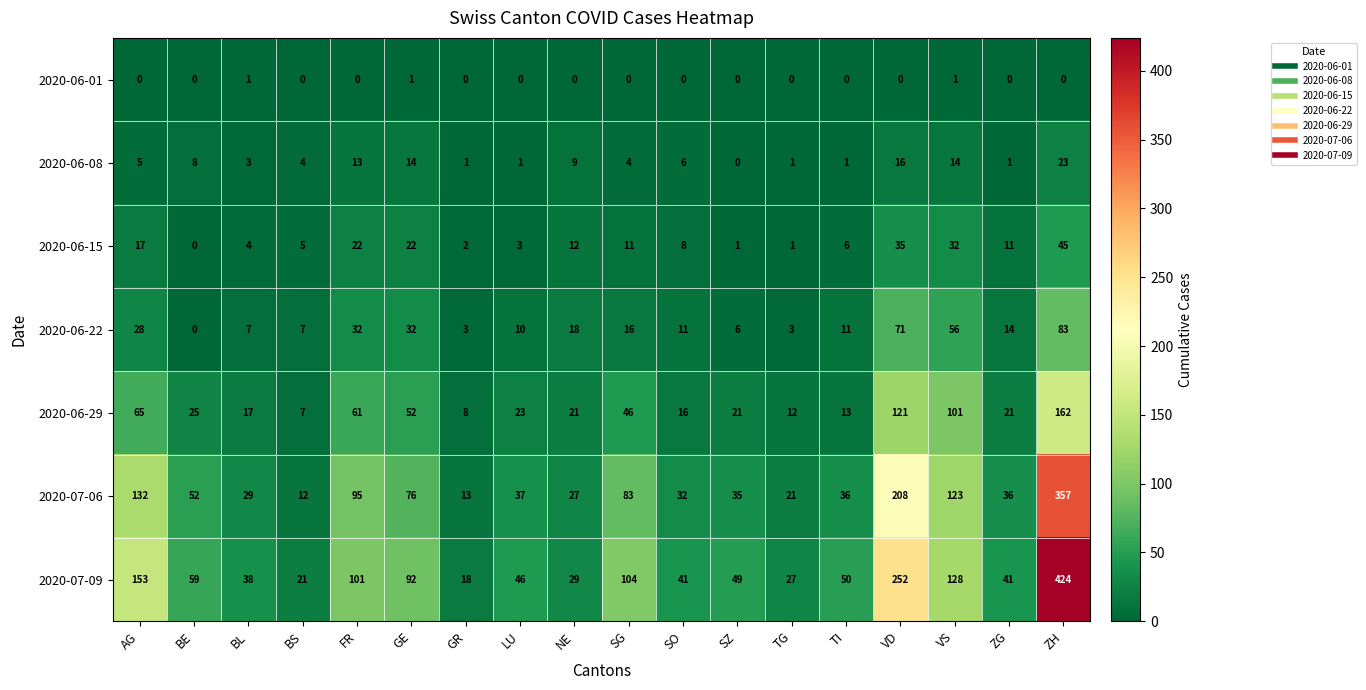

What is the greatest value displayed?

424